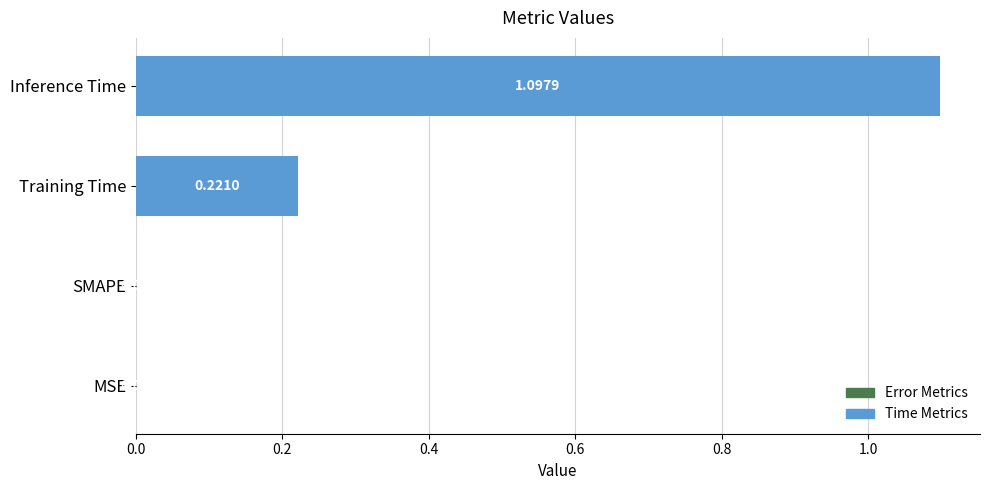

Between Training Time and SMAPE, which is larger?

Training Time